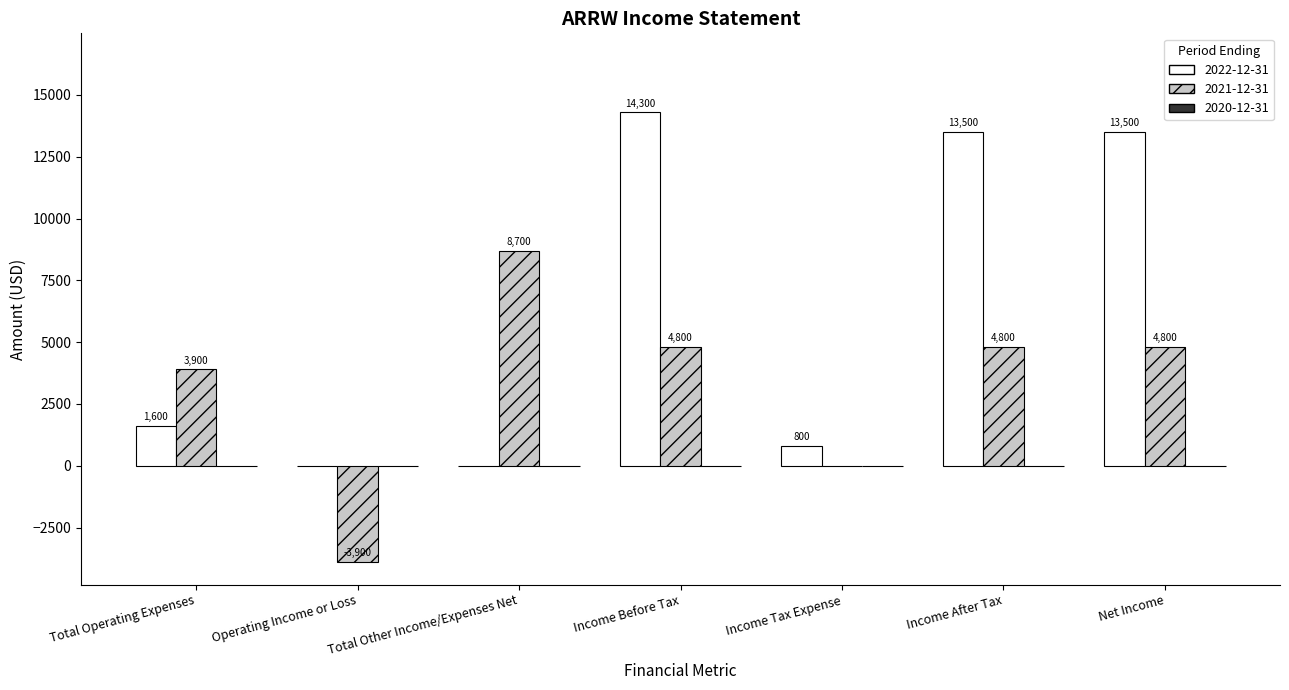

Which series changed the most between Total Operating Expenses and Income Tax Expense?

2021-12-31